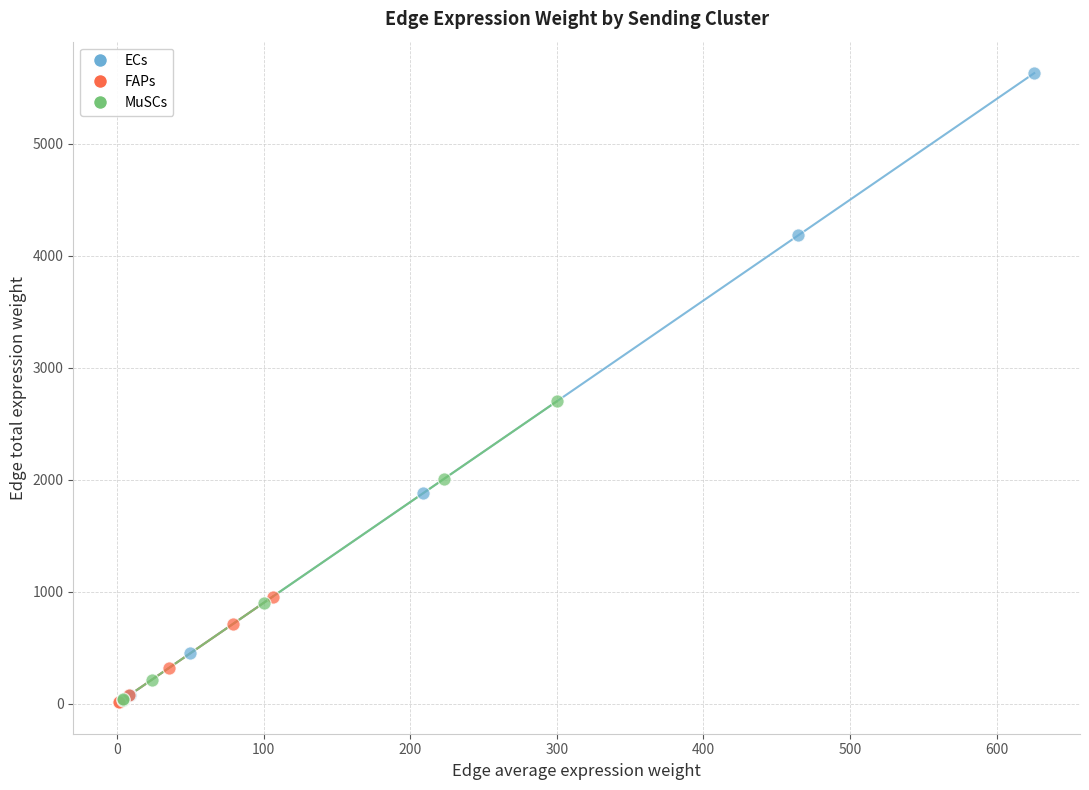

What are all the series names shown in the legend?

ECs, FAPs, MuSCs